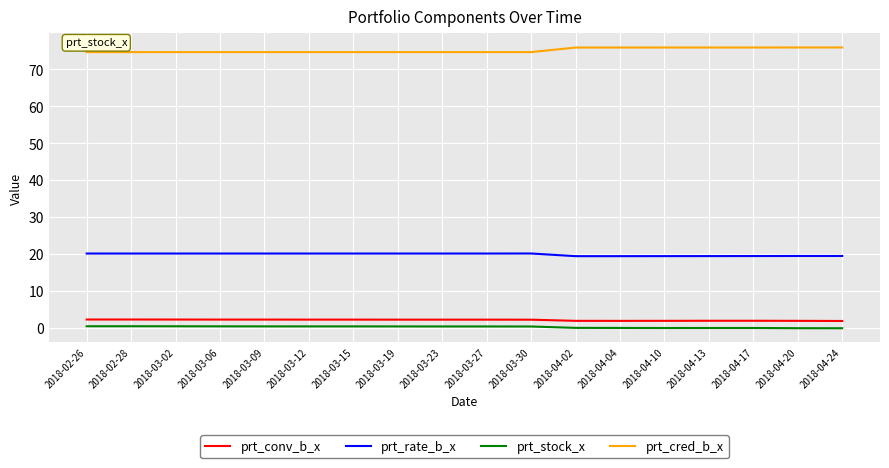

The value of prt_cred_b_x at 2018-03-02 is 52.3. True or false?

False